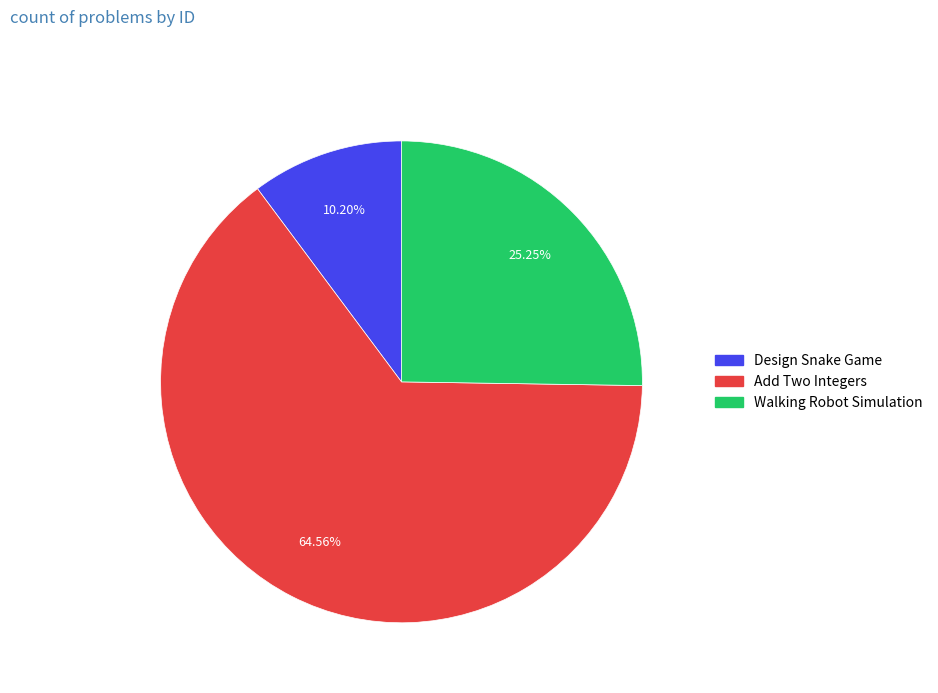

How much of the chart is everything except Add Two Integers?

35.4%